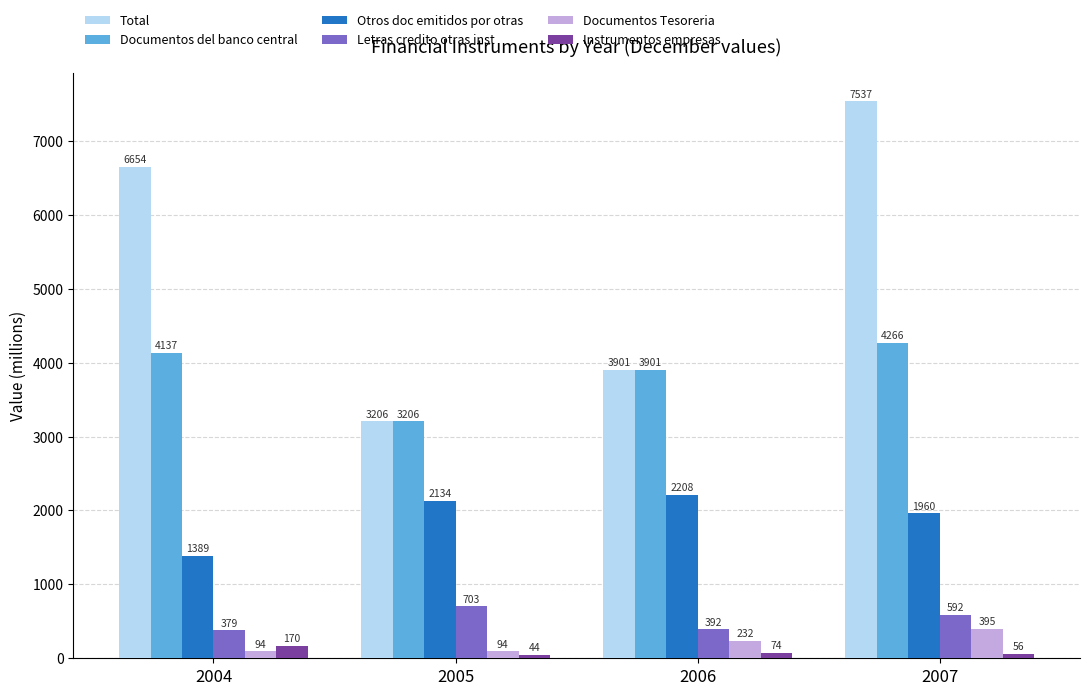

Rank the series by their maximum value, from lowest to highest.

Instrumentos empresas, Documentos Tesoreria, Letras credito otras inst, Otros doc emitidos por otras, Documentos del banco central, Total